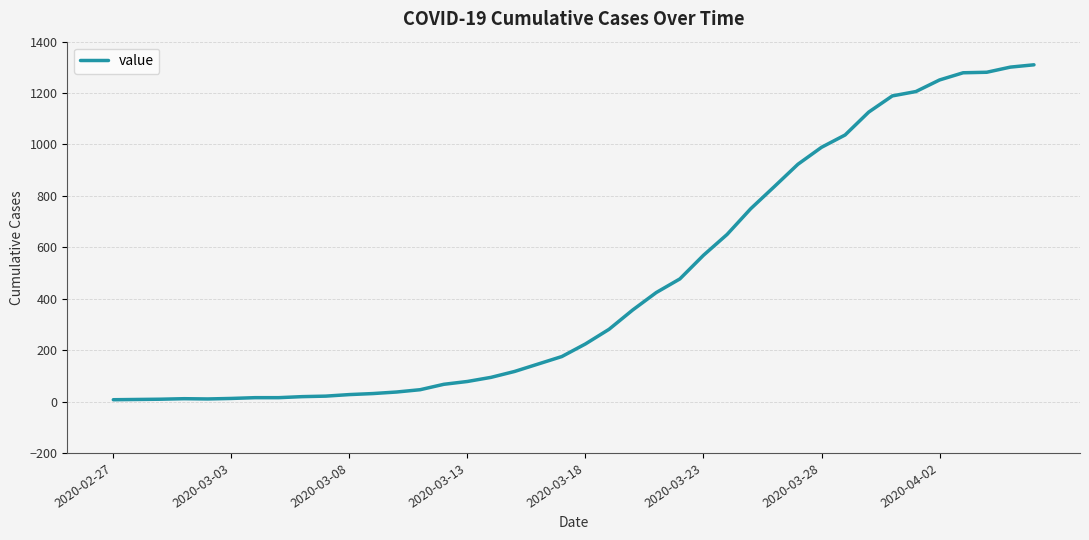

What is the sum of all values?

18404